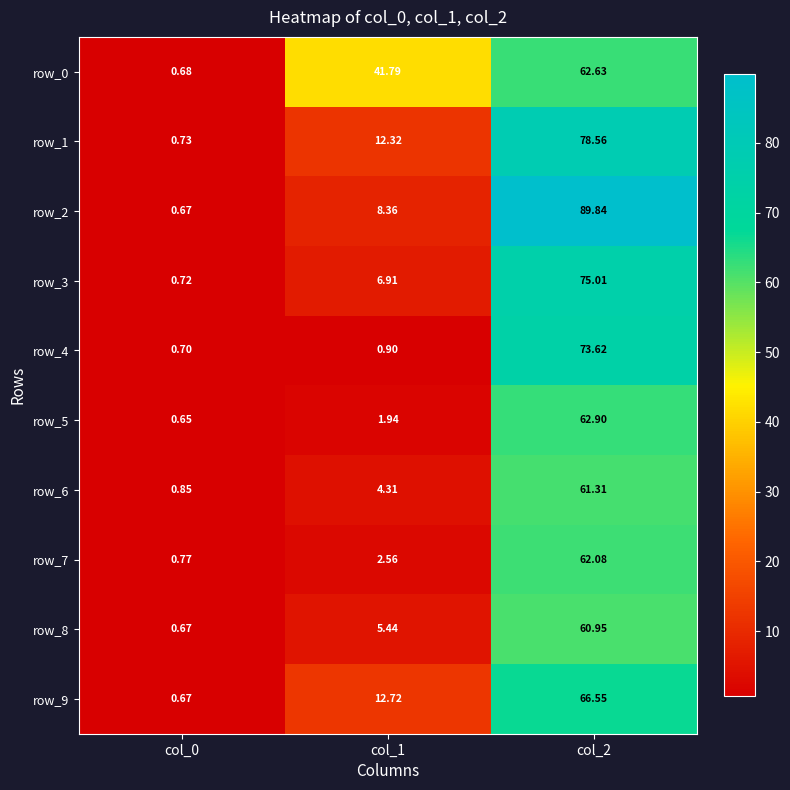

Is the value of row_0 at col_0 greater than the value of row_6 at col_1?

No